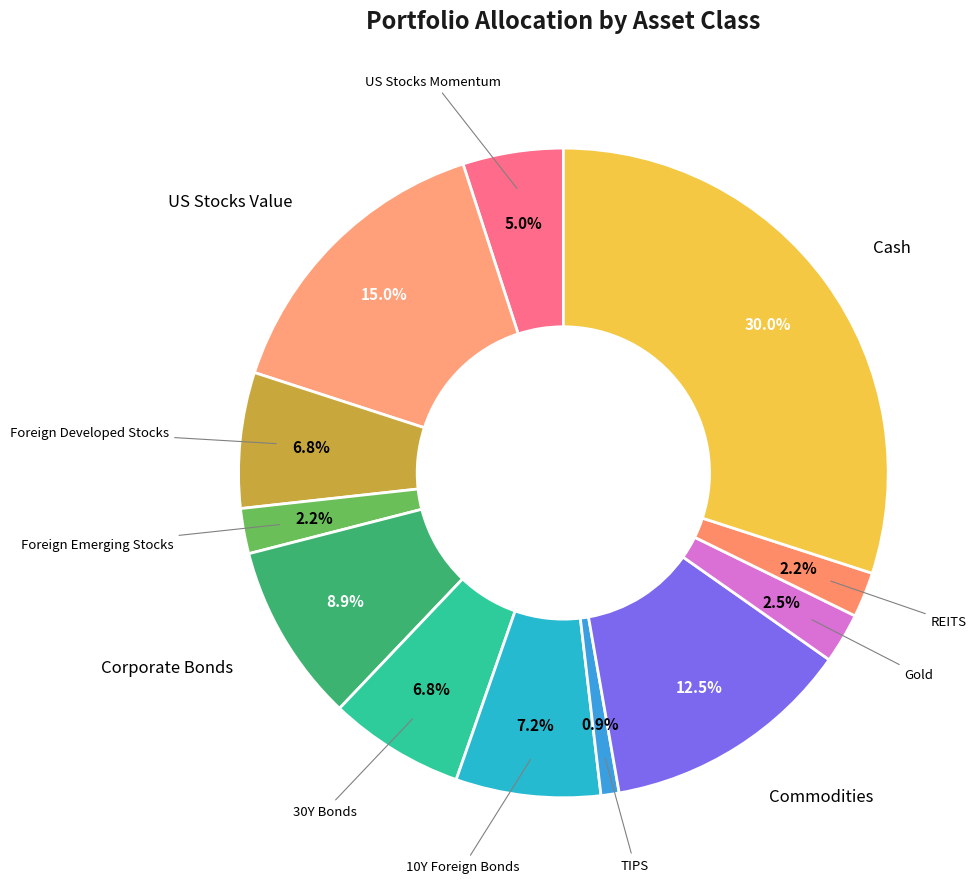

Count the number of slices in the pie.

12